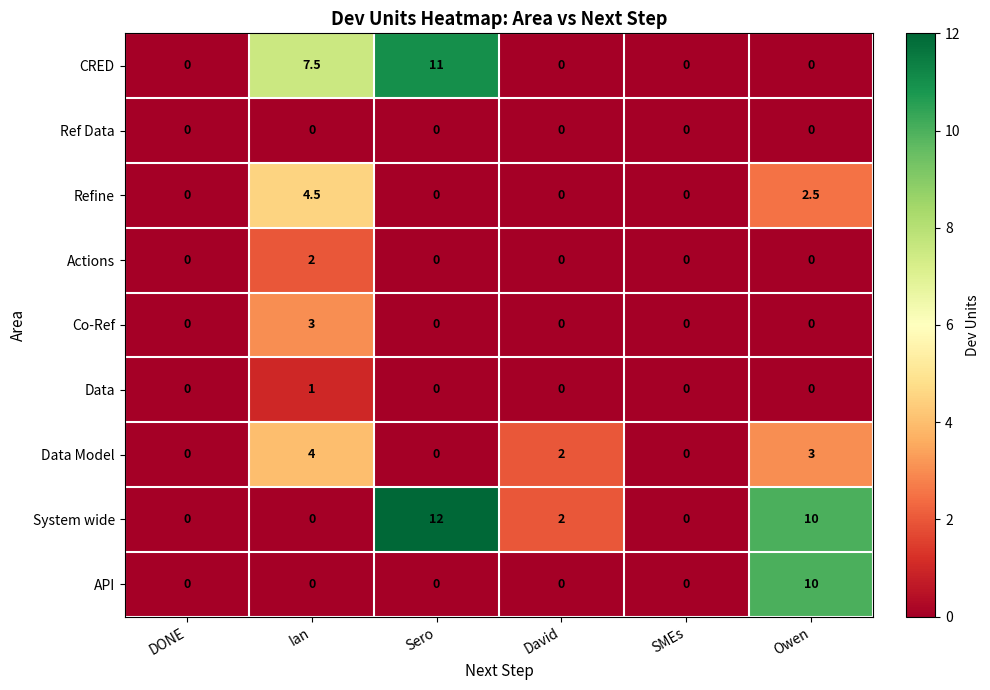

How many series are shown in this chart?

9